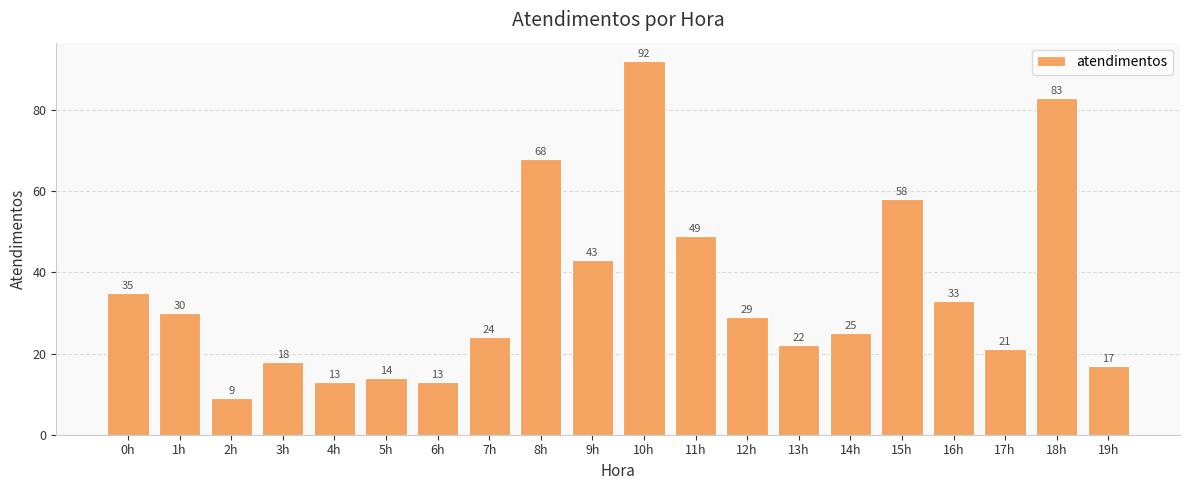

Reading right to left, transcribe all the data shown in this chart.

17	83	21	33	58	25	22	29	49	92	43	68	24	13	14	13	18	9	30	35